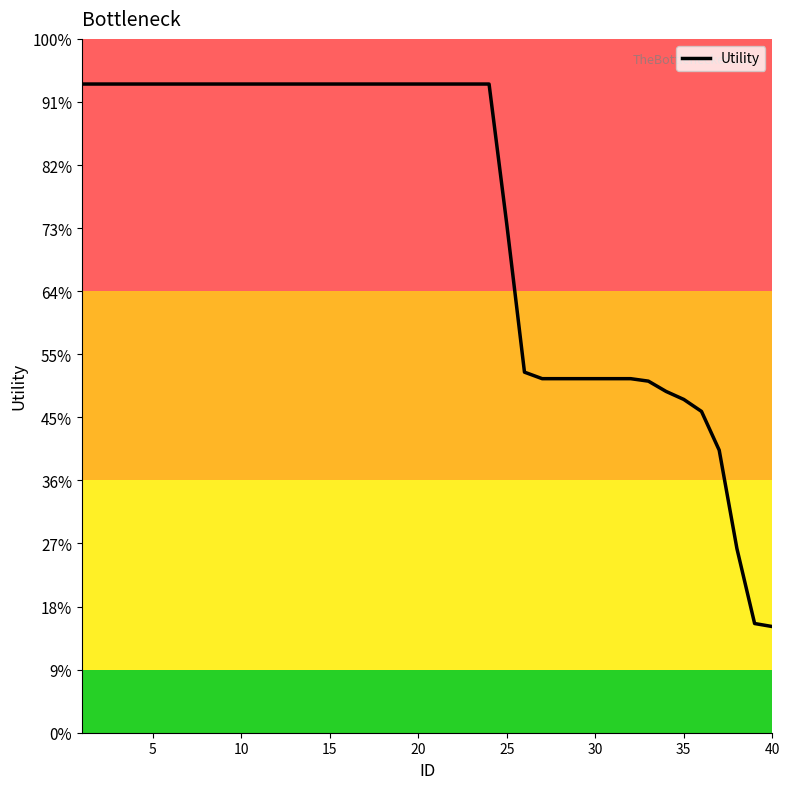

Does the chart display data point markers on the line(s)?

No